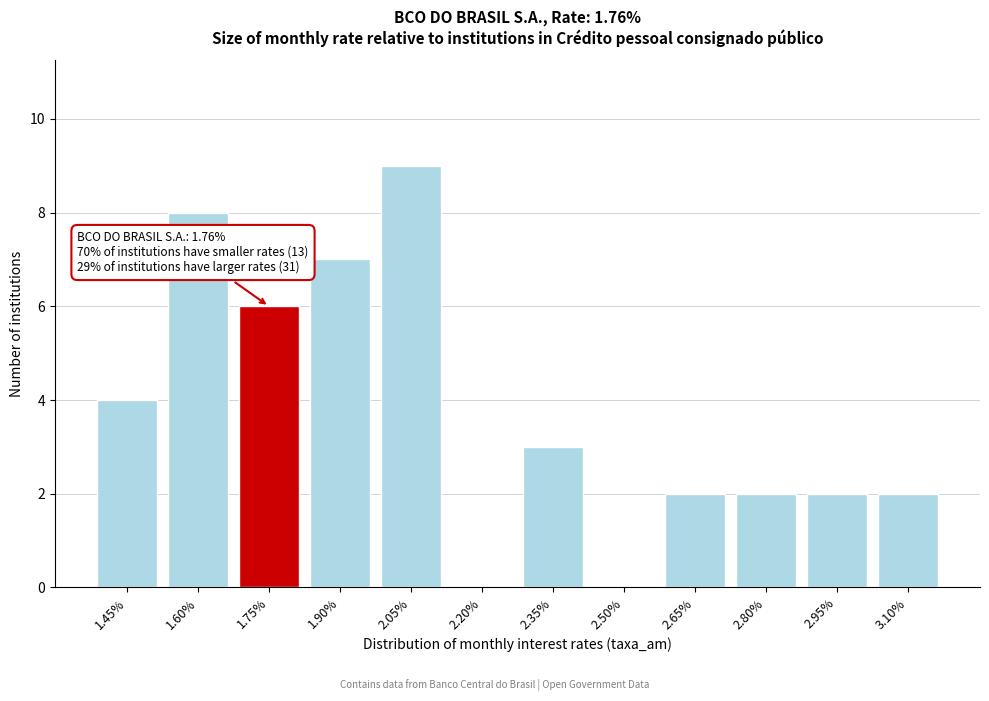

Reading right to left, list all the values displayed in this chart.

3.10%=2	2.95%=2	2.80%=2	2.65%=2	2.50%=0	2.35%=3	2.20%=0	2.05%=9	1.90%=7	1.75%=6	1.60%=8	1.45%=4